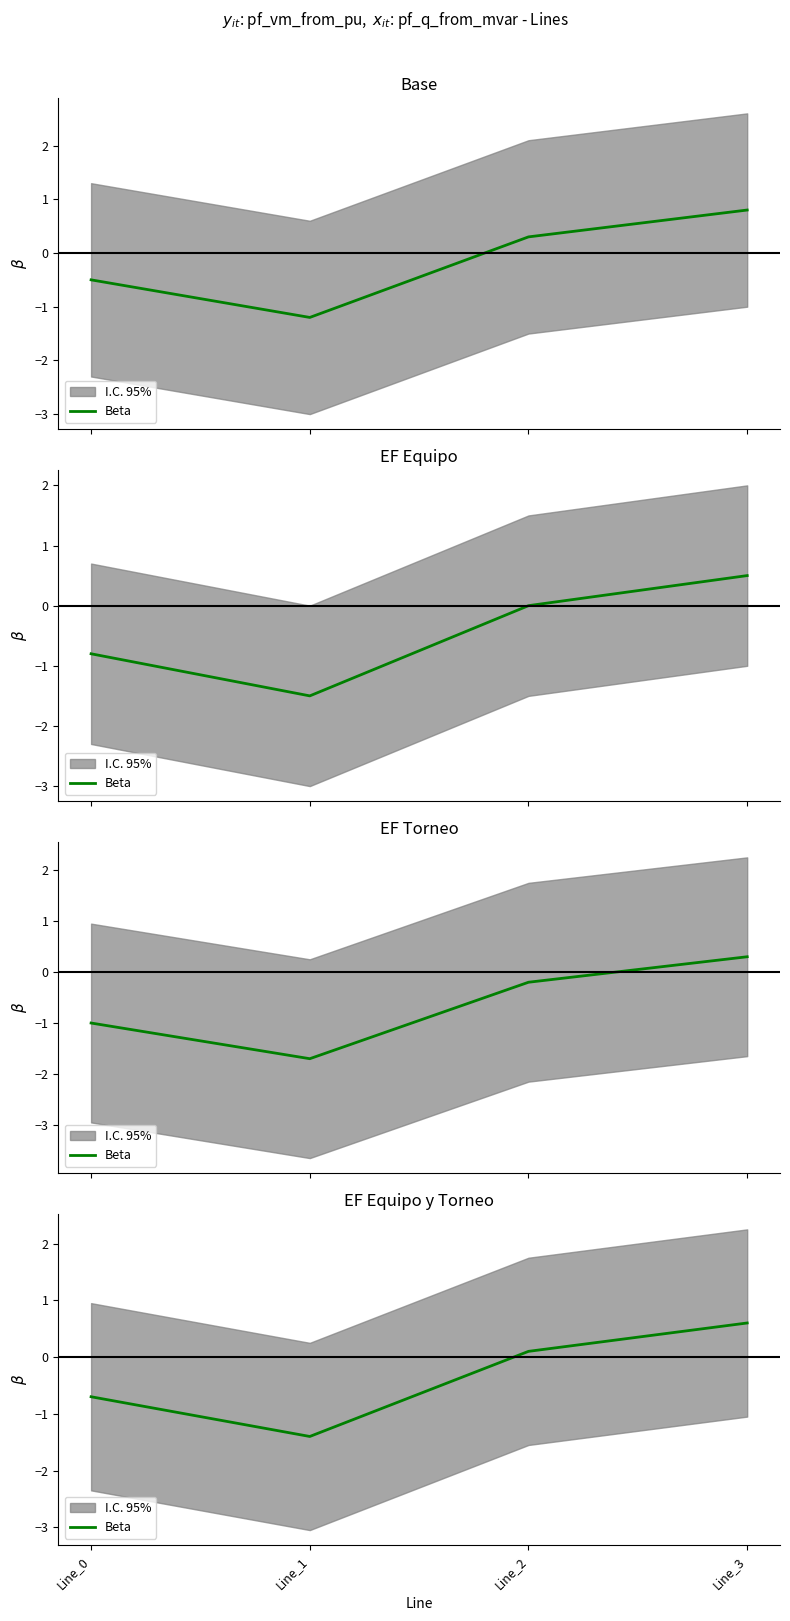

True or false: the data shows -0.8 at Line_1.

False